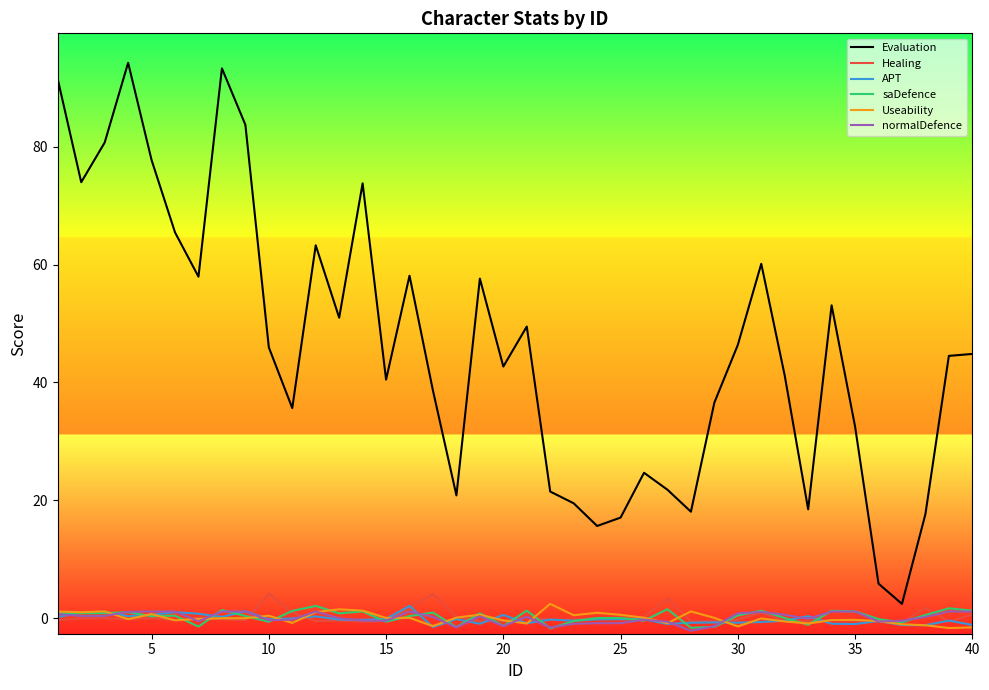

Which series has the largest total across all categories?

Evaluation